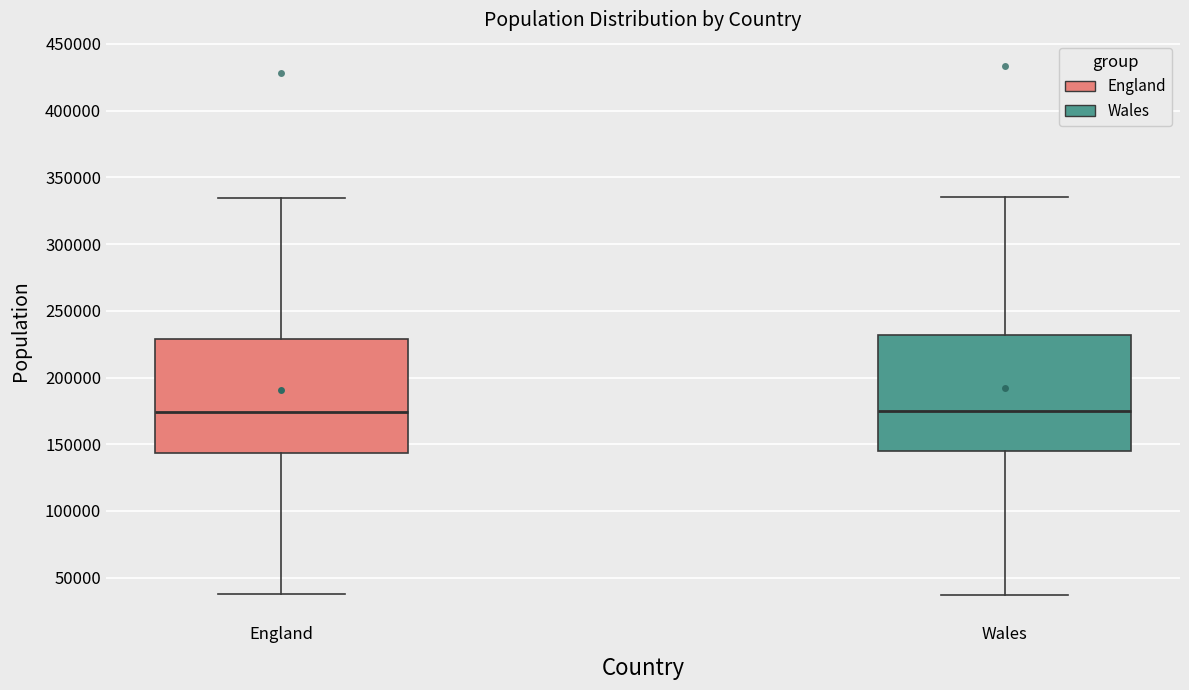

Reading left to right, transcribe this box plot: for each box, give where its median line is, the range the box spans, and where its two whiskers end, as read against the y-axis. The values are not printed on the chart, so give them approximately, as read against the axis.

England: median 175000, box 145000 to 230000, whiskers 40000 to 335000
Wales: median 175000, box 145000 to 230000, whiskers 35000 to 335000